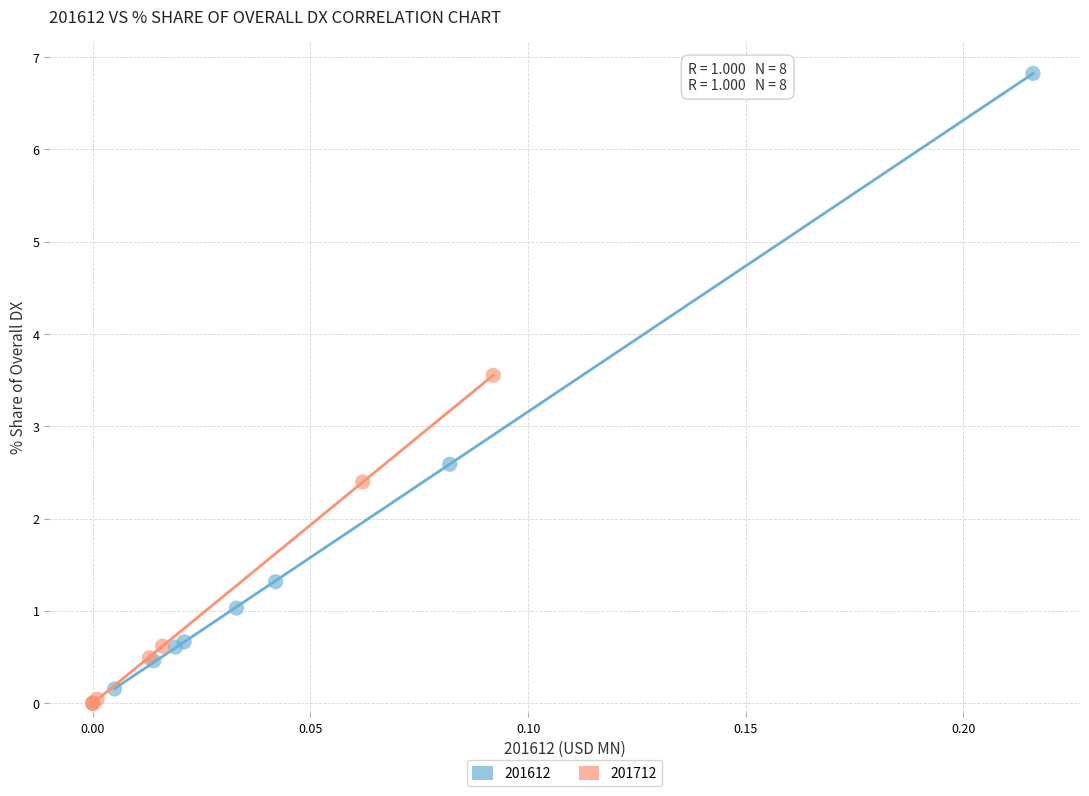

Which series reaches the maximum Y coordinate?

201612